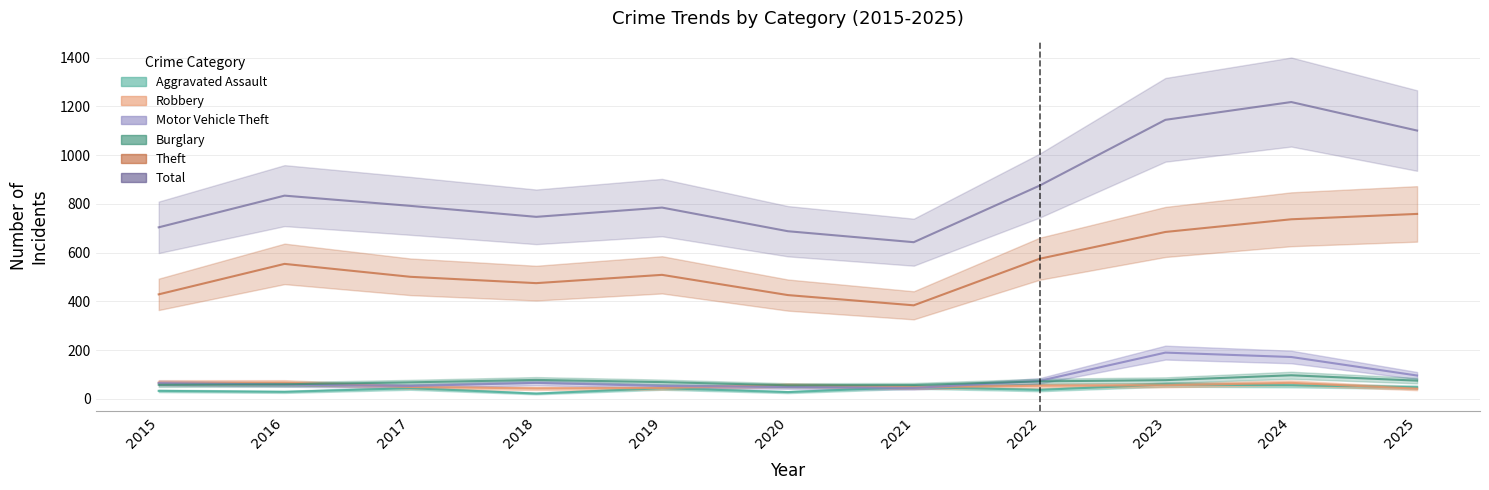

Where is Theft nearest to the value 571?

2022